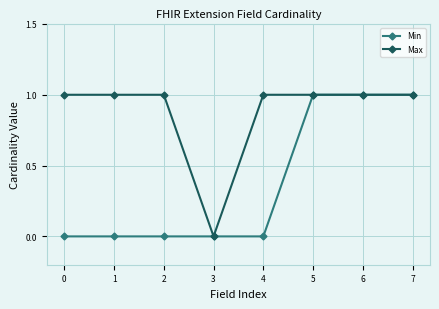

List the series in order of their overall mean, highest first.

Max, Min